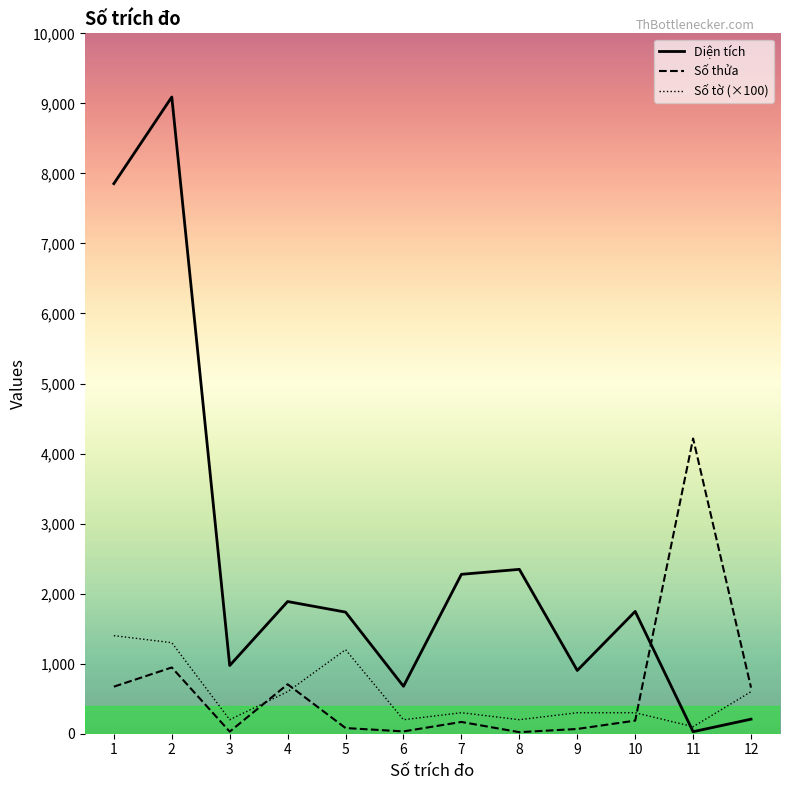

True or false: Số tờ (×100) and Diện tích intersect in this chart.

True